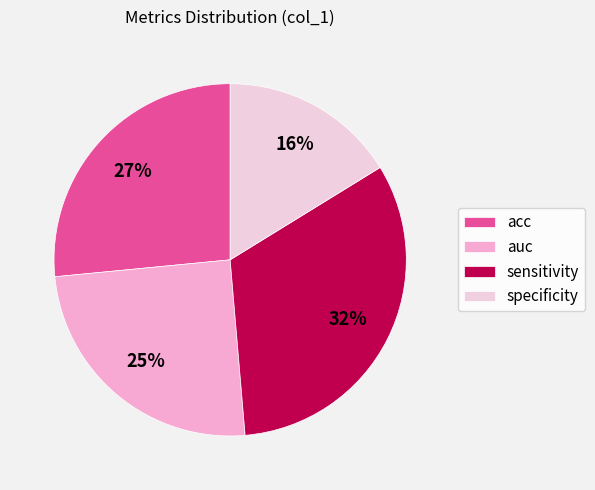

To the nearest percent, what portion does specificity represent?

16%